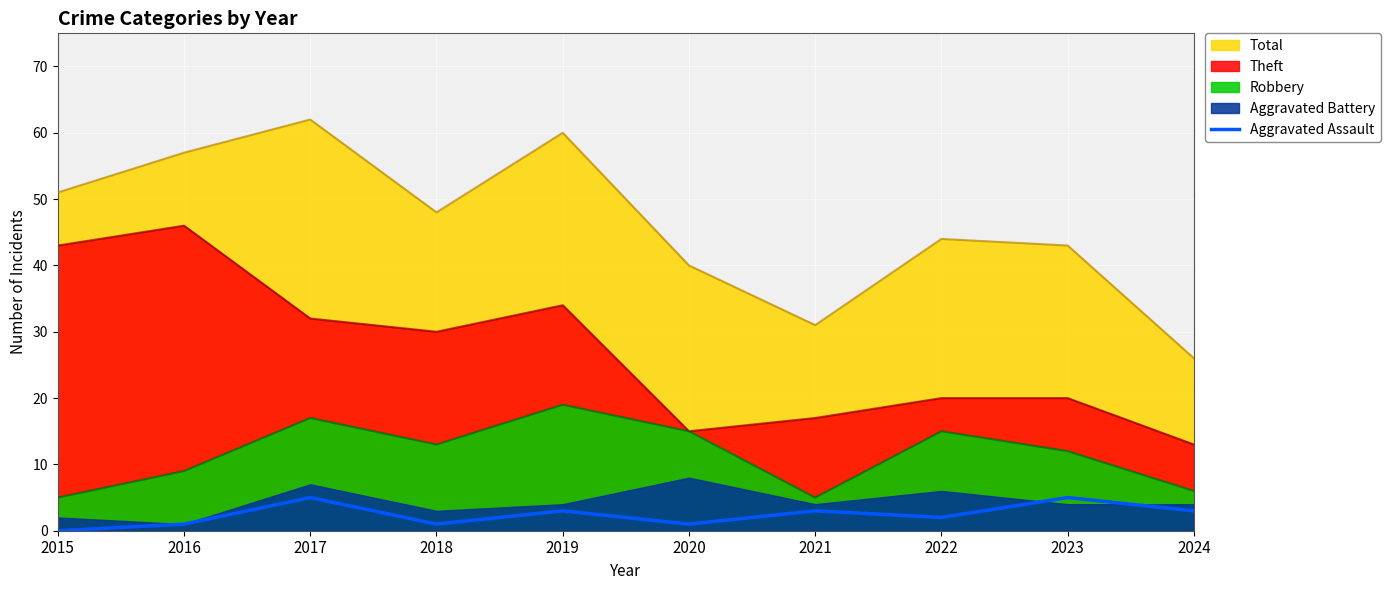

True or false: Aggravated Assault and Total cross at least once.

False